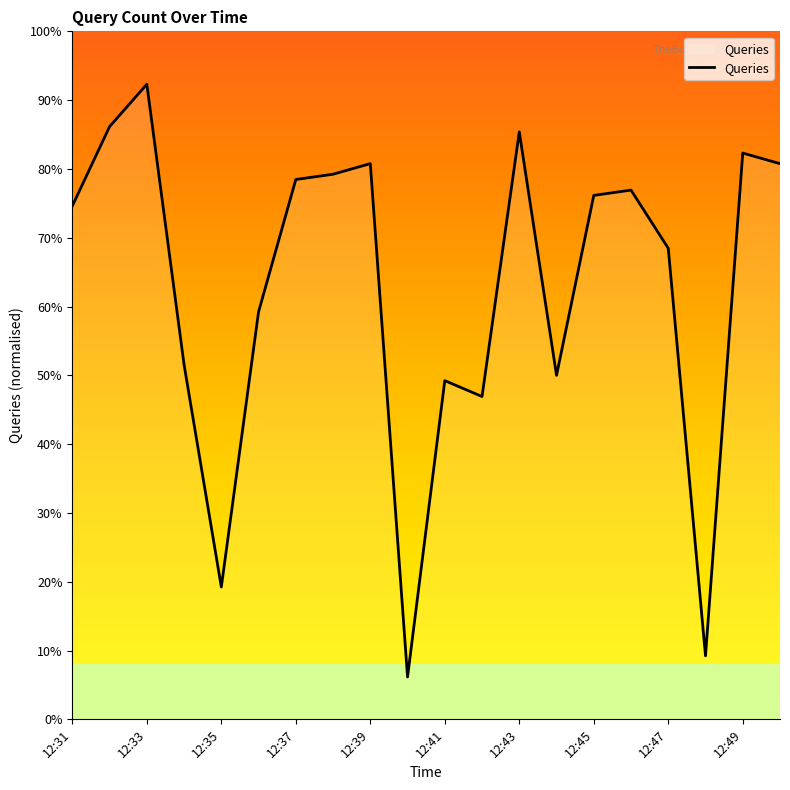

What is the greatest value displayed?

92.3